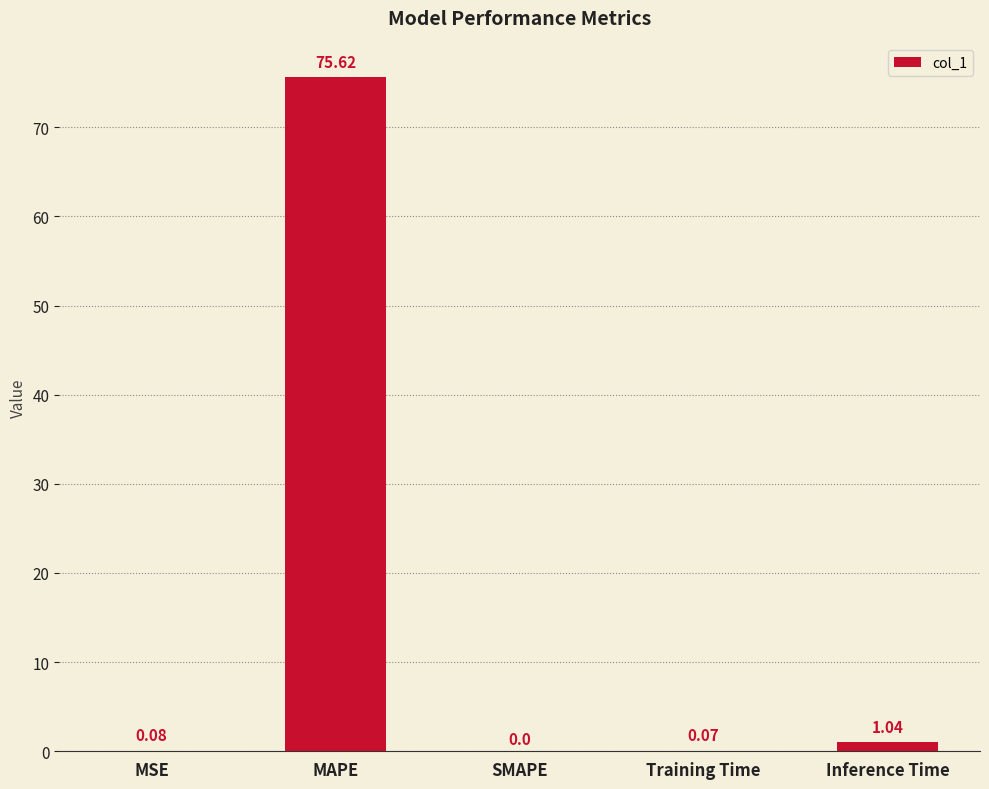

How many positive values are there?

4